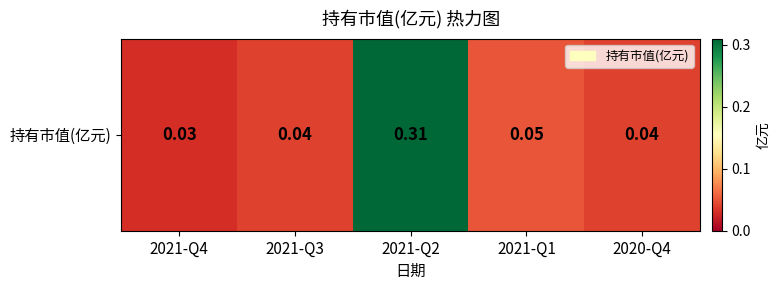

Rank the categories by value from highest to lowest.

2021-Q2, 2021-Q1, 2021-Q3, 2020-Q4, 2021-Q4